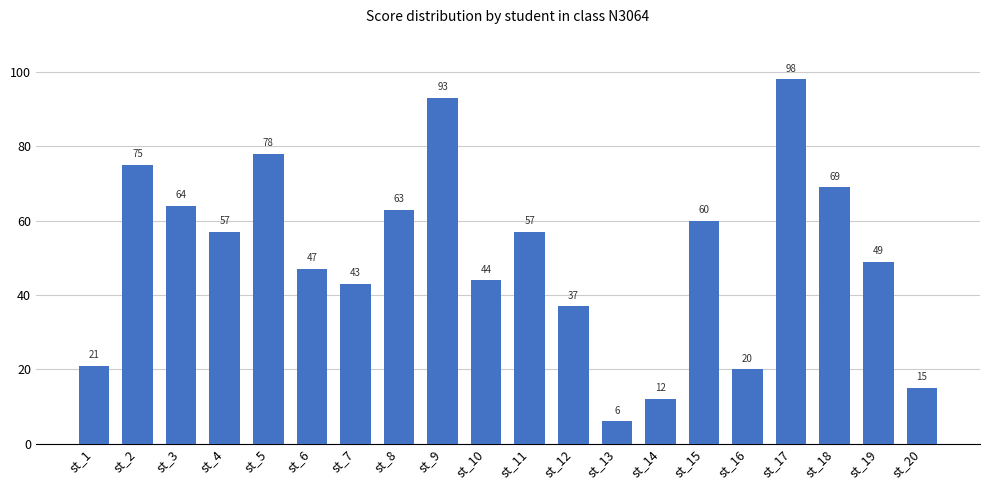

What is the sum of the values at st_7 and st_5?

121